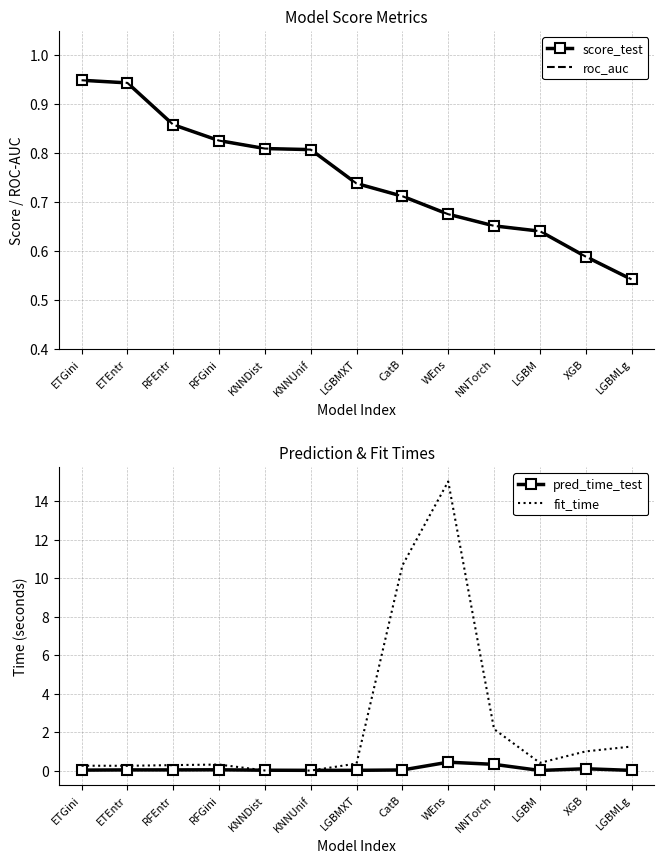

True or false: pred_time_test and roc_auc intersect in this chart.

False